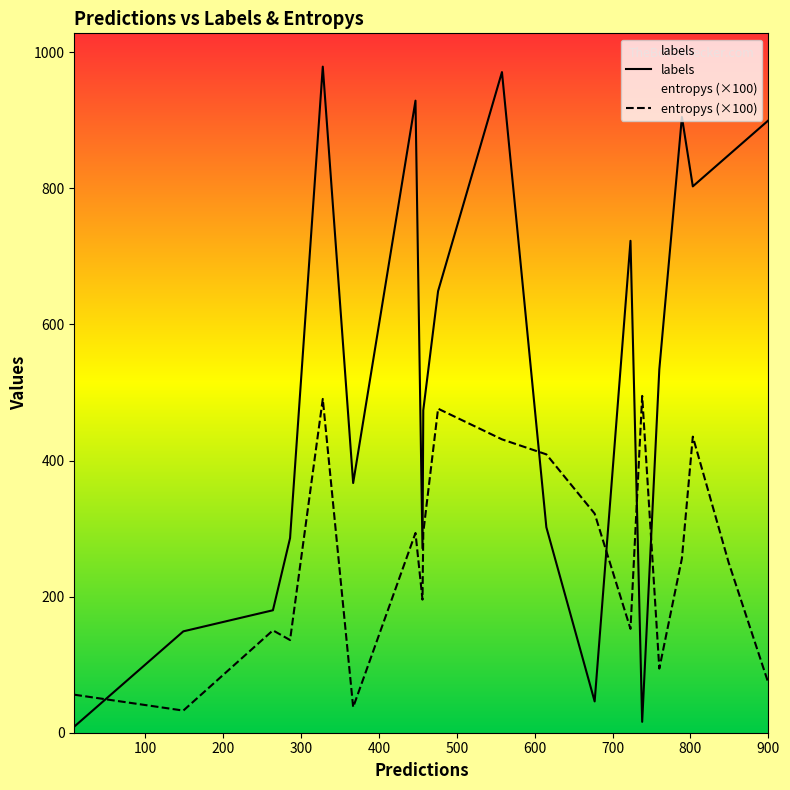

Which series has the widest spread of values?

labels